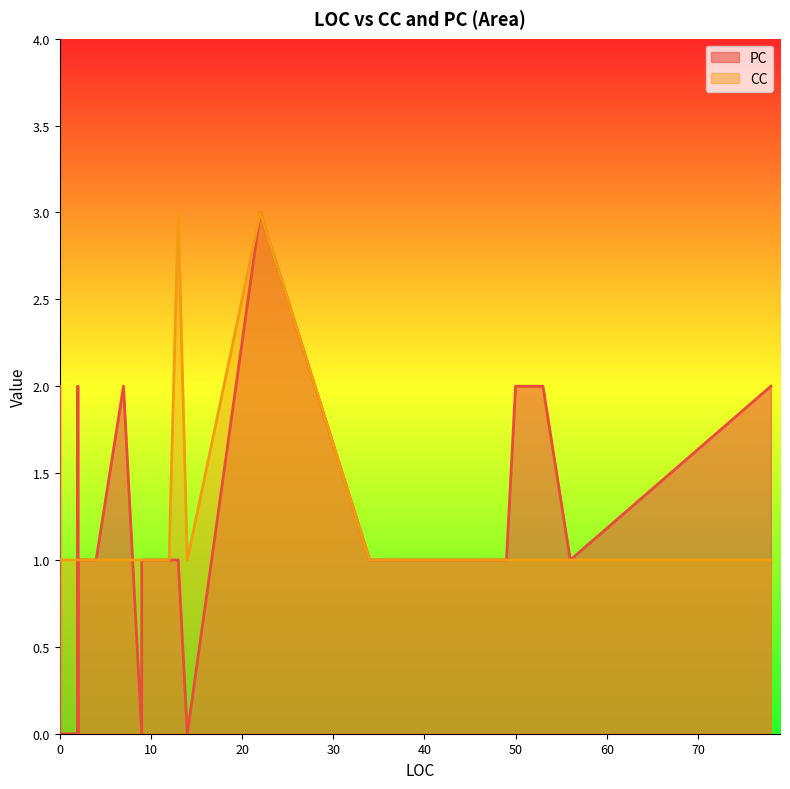

Does the chart display data point markers on the line(s)?

No